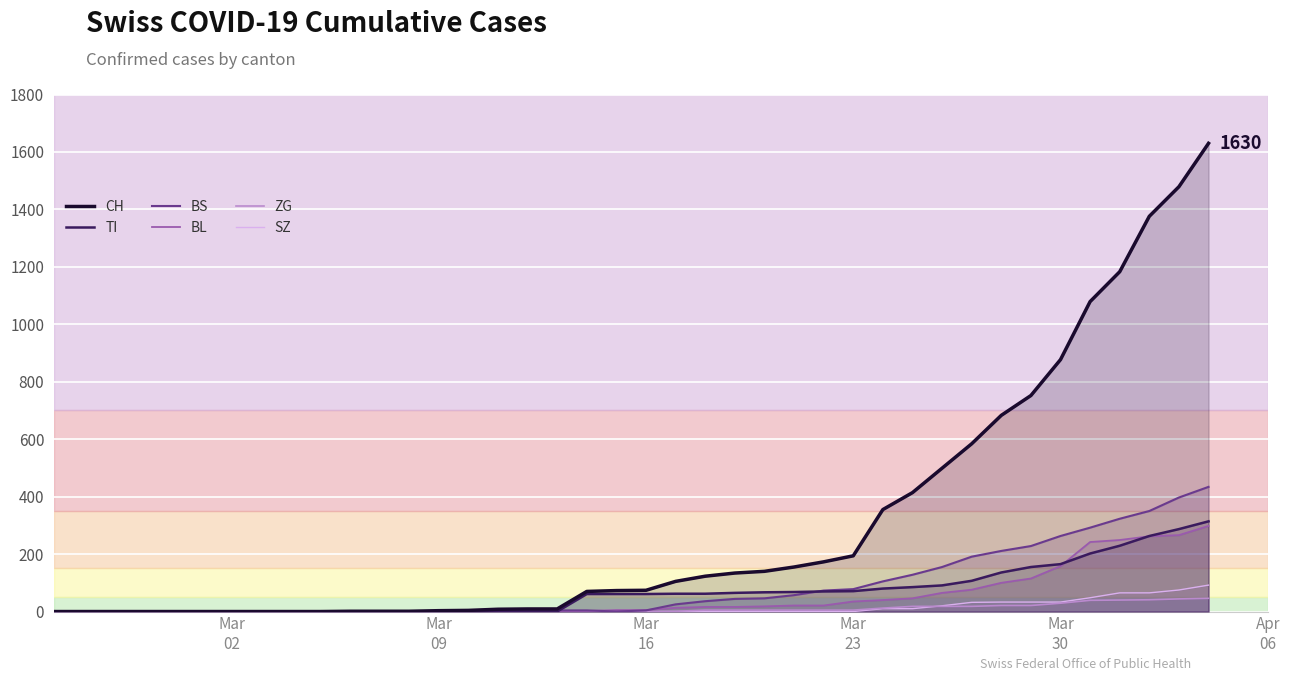

What is the highest value of the BL series?

298